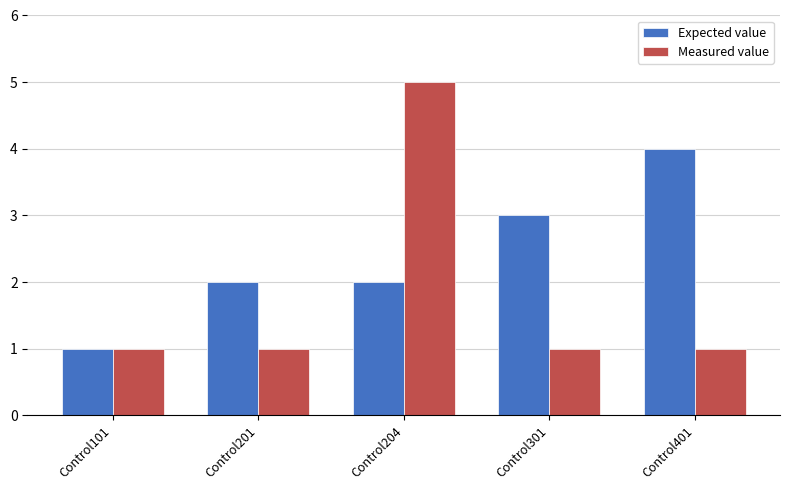

The value of Measured value at Control201 is 0. True or false?

False